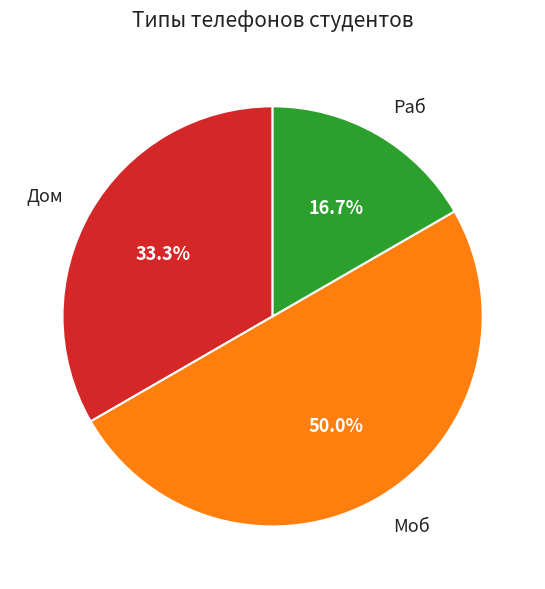

How many segments does this pie chart have?

3